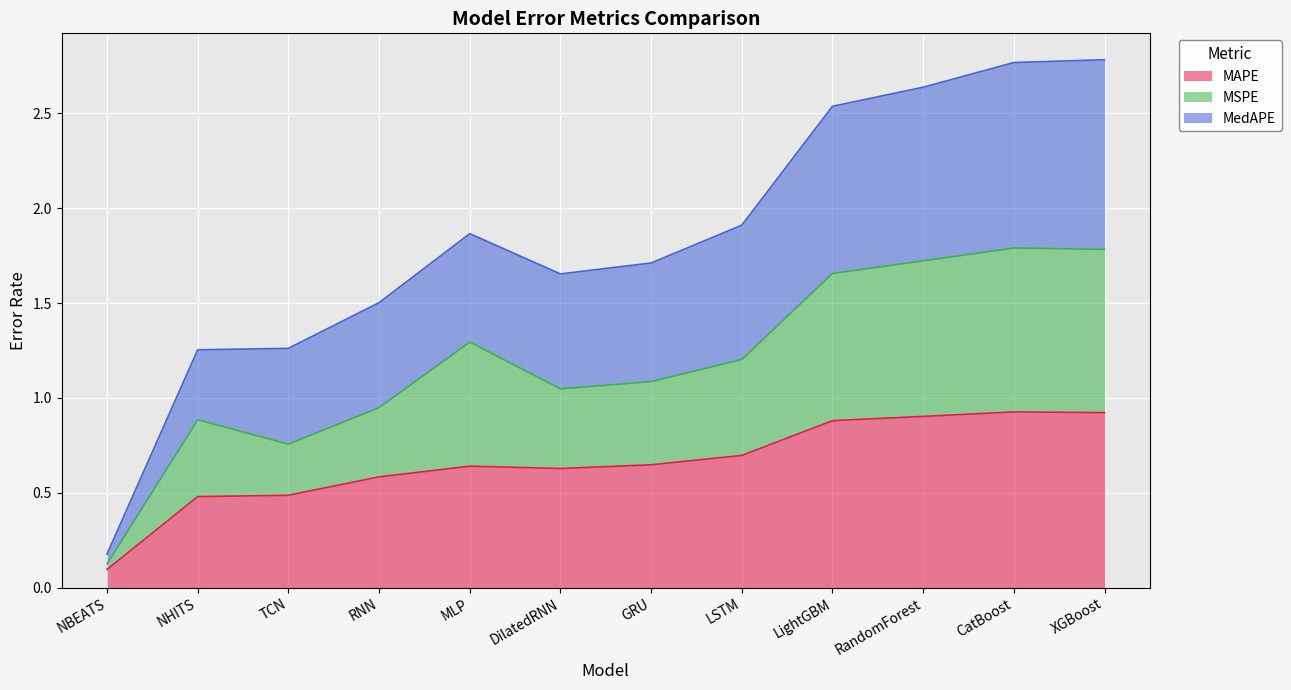

The MSPE series shows 1.8 at CatBoost. True or false?

True